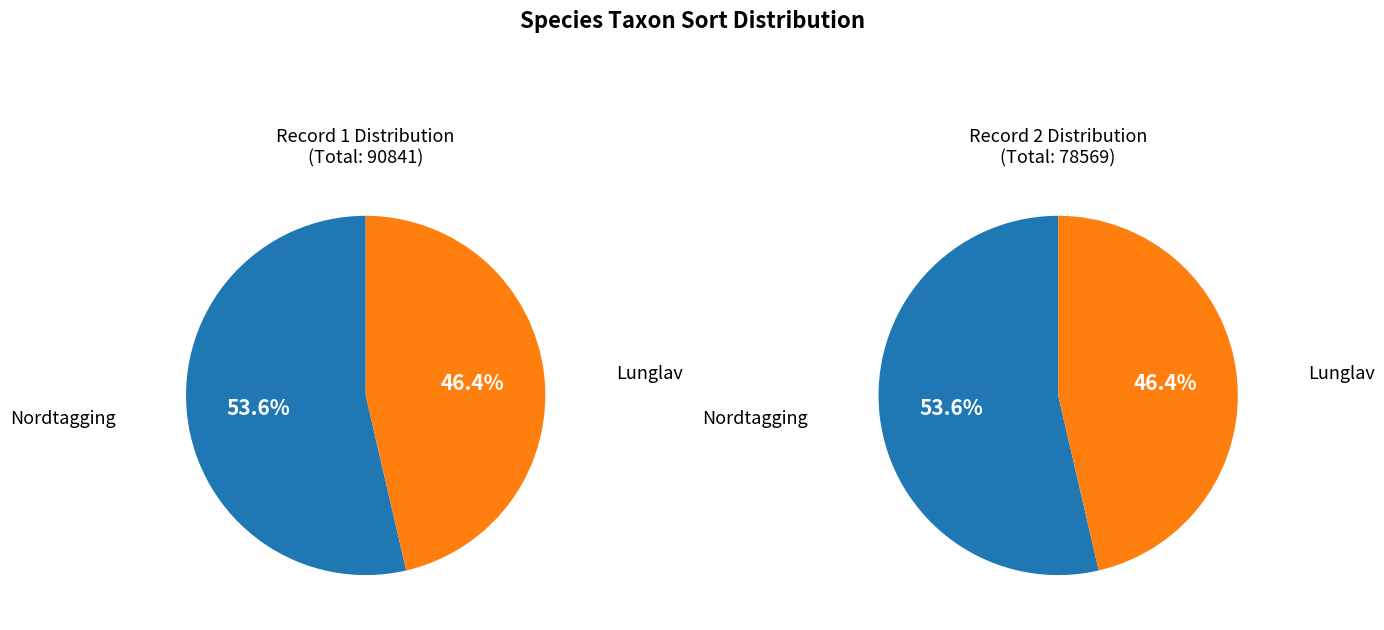

What is the total percentage of Nordtagging and Lunglav?

100.0%